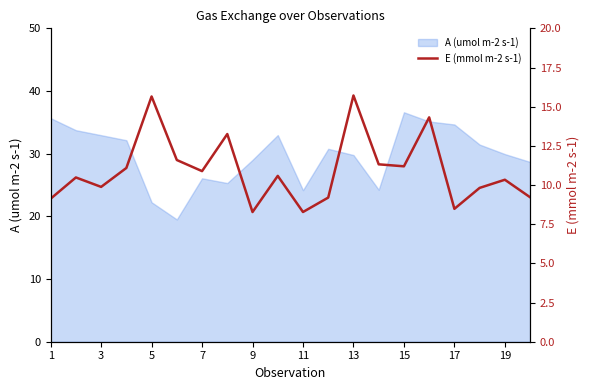

Does the chart have visible grid lines?

No